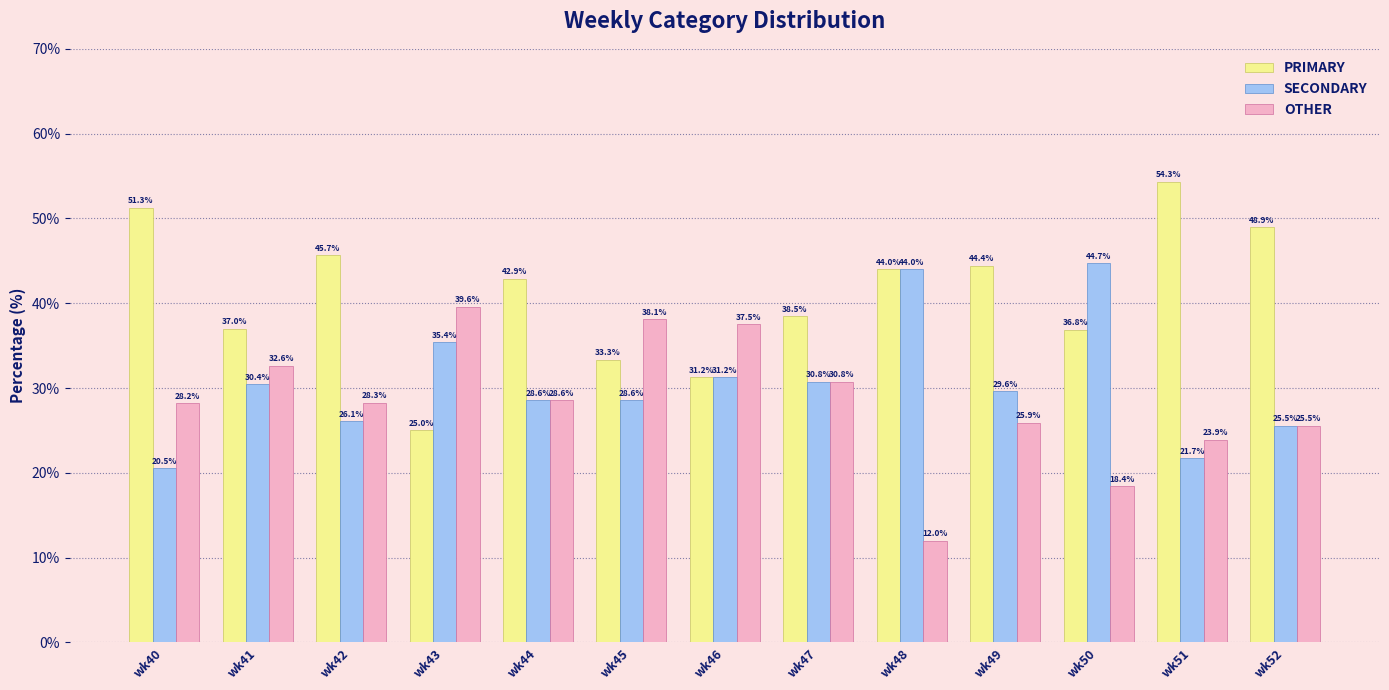

What is the total value across all series at wk47?

100.0